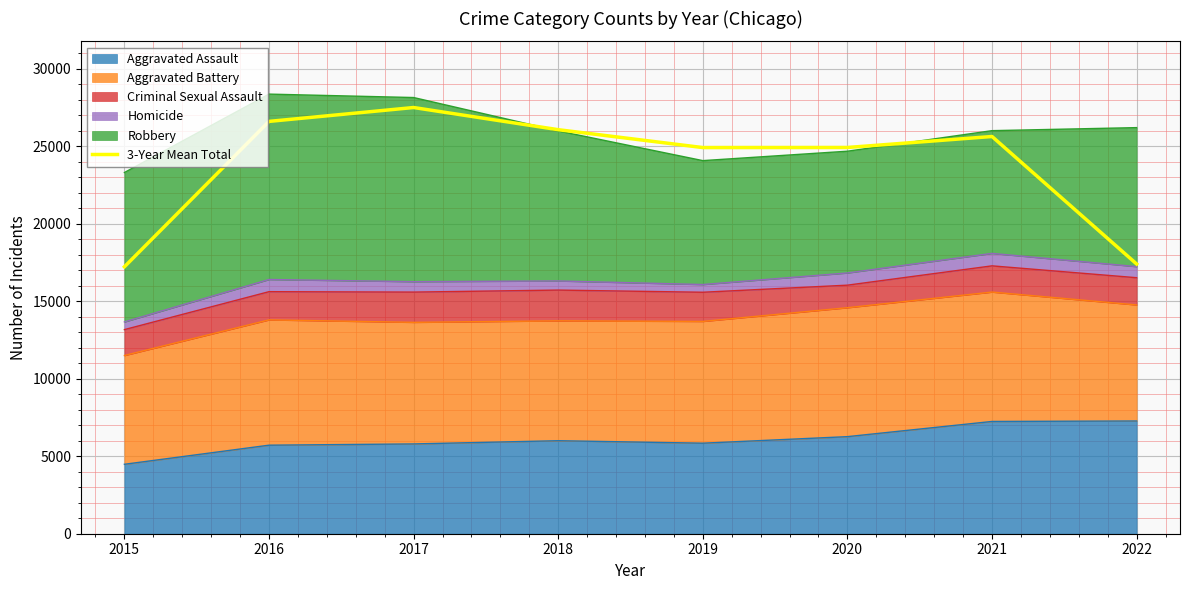

What is the sum of all values?

190245.3